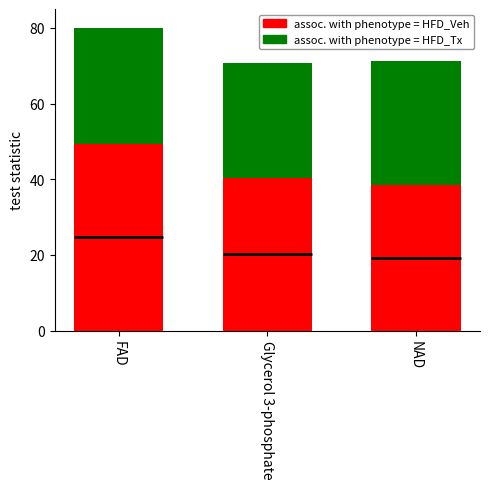

Which series has the widest spread of values?

assoc. with phenotype = HFD_Veh